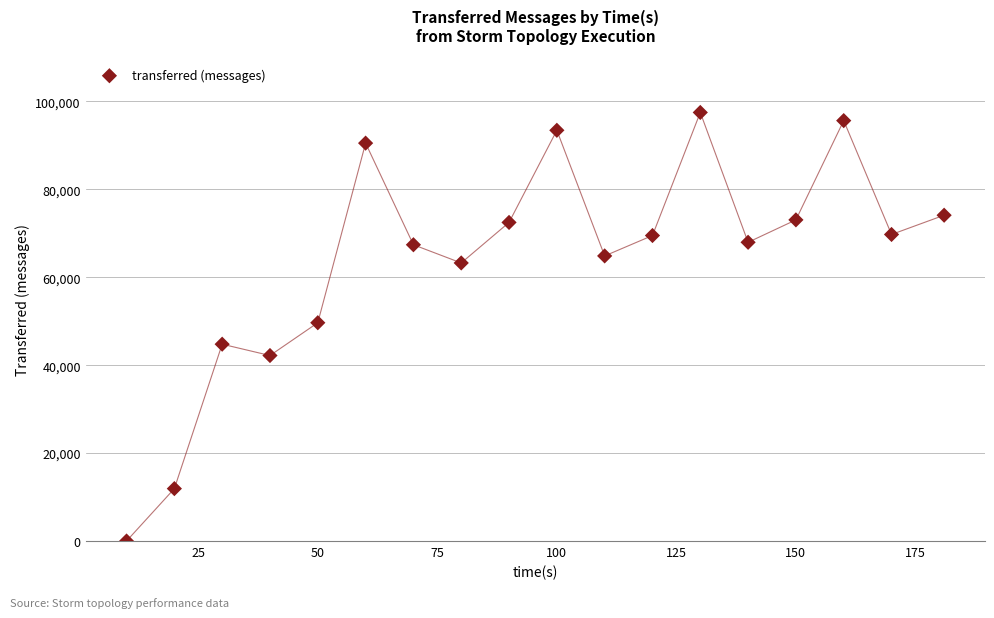

What is the range of Y values (max minus min)?

97500